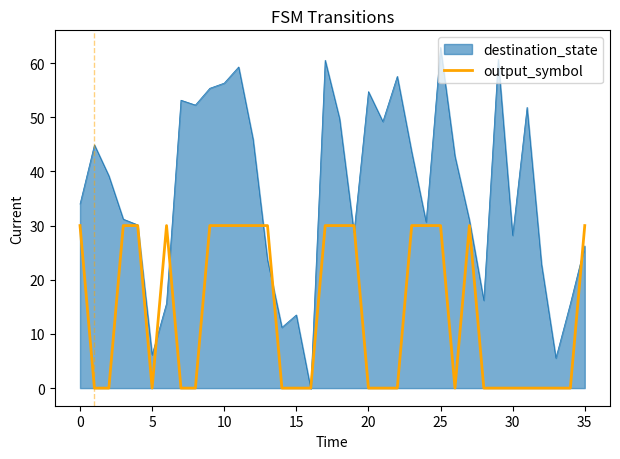

How many distinct data groups are displayed?

2